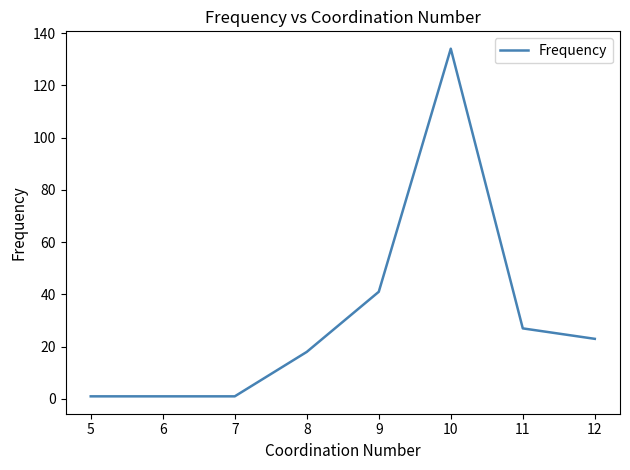

Which has a higher value, 11 or 9?

9